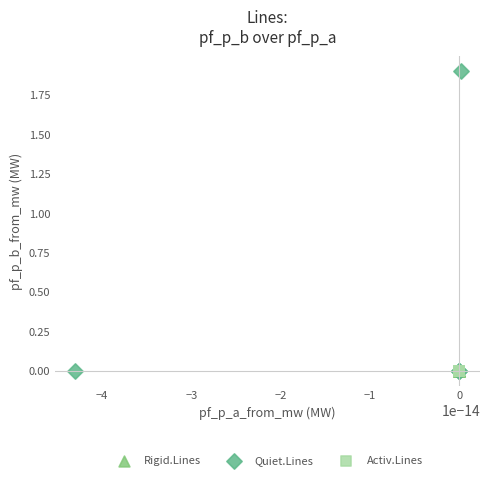

Which series has the widest spread of Y values?

Quiet.Lines